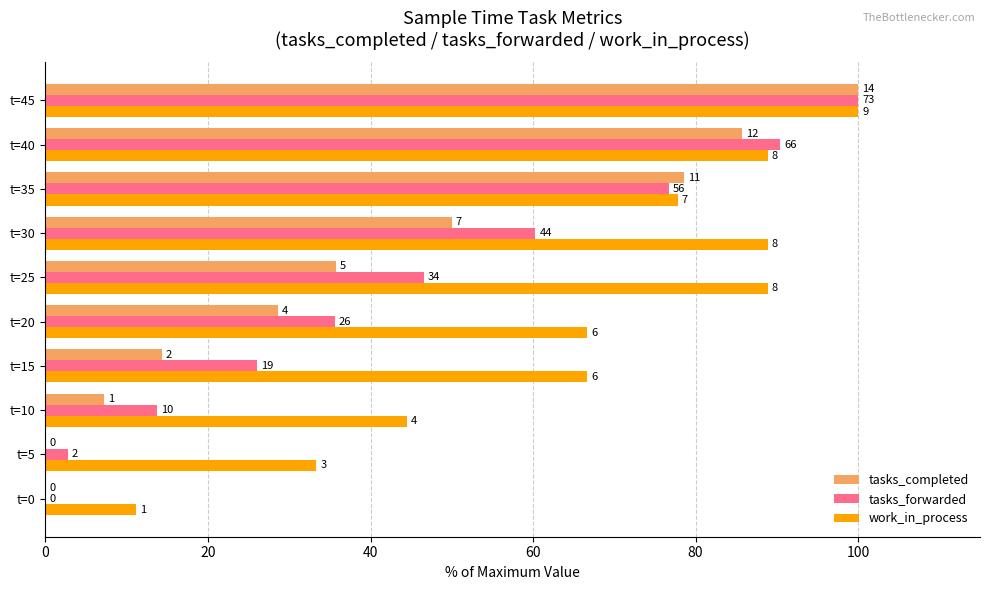

Reading left to right, extract all data points from this chart.

tasks_completed: 0.0	0.0	7.1	14.3	28.6	35.7	50.0	78.6	85.7	100.0
tasks_forwarded: 0.0	2.7	13.7	26.0	35.6	46.6	60.3	76.7	90.4	100.0
work_in_process: 11.1	33.3	44.4	66.7	66.7	88.9	88.9	77.8	88.9	100.0